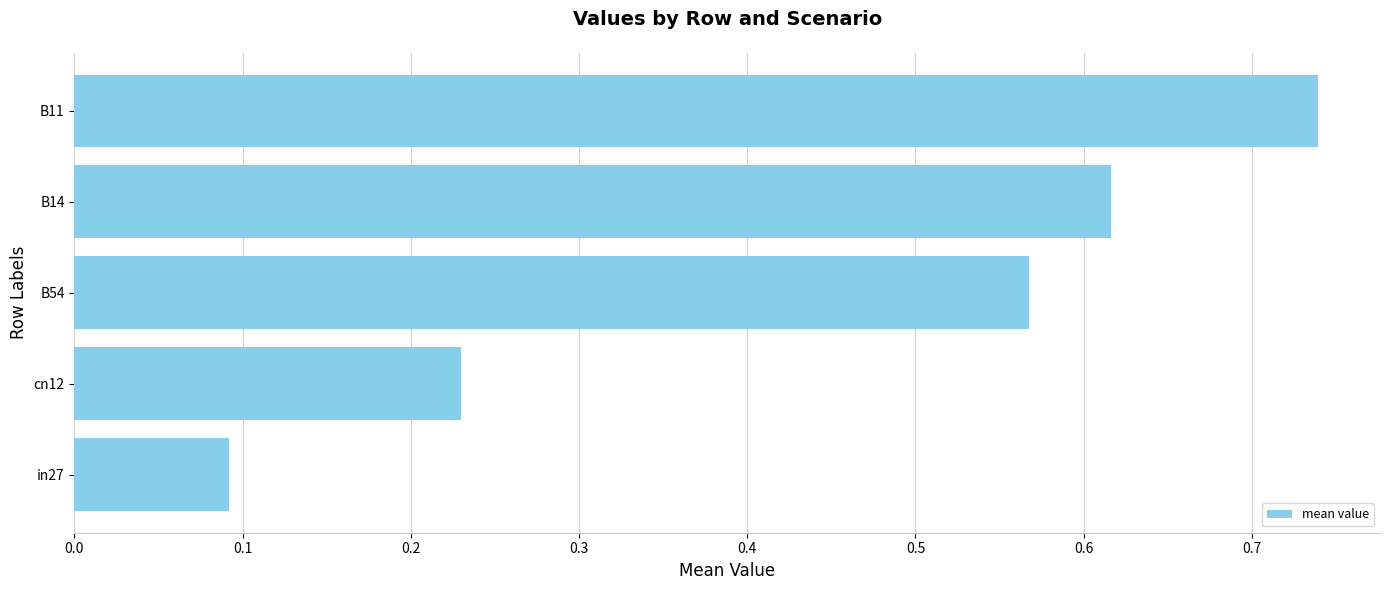

Are the bars grouped side by side (vs. stacked)?

No